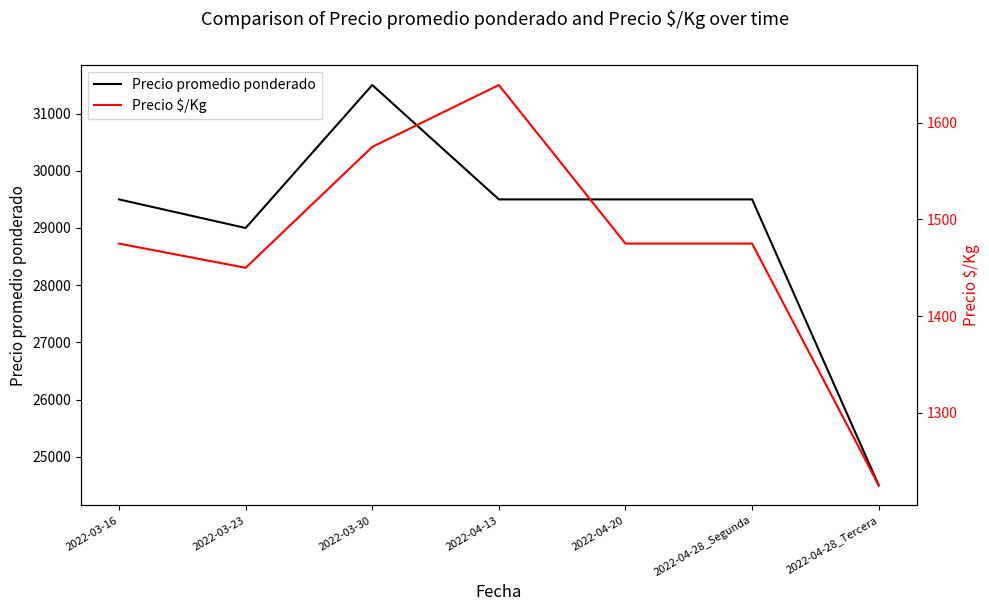

What are all the series names shown in the legend?

Precio promedio ponderado, Precio $/Kg